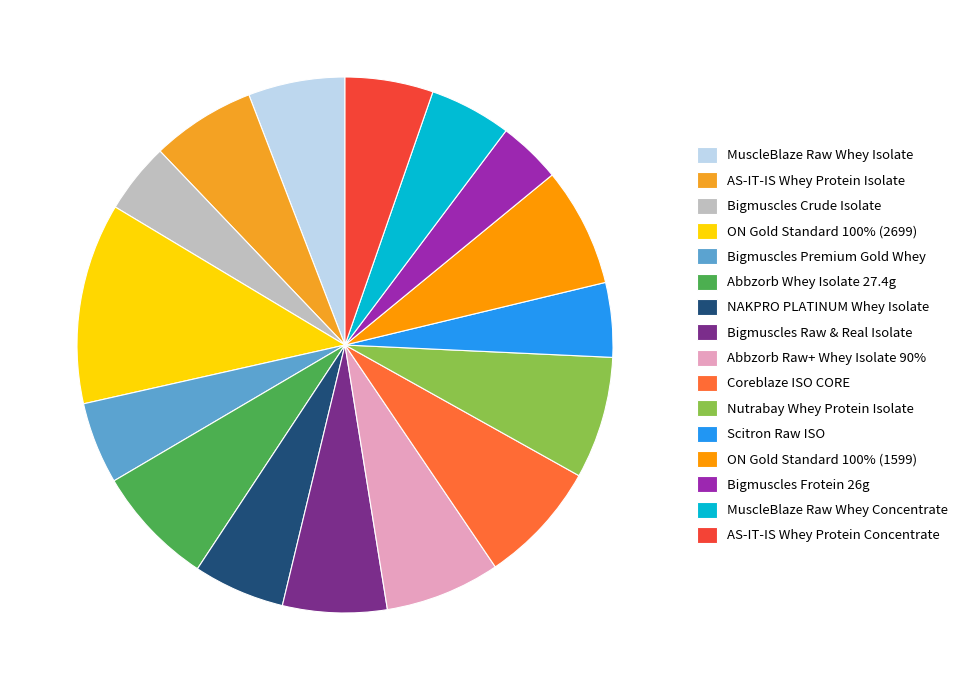

What percentage is NOT represented by ON Gold Standard 100% (1599)?

92.8%